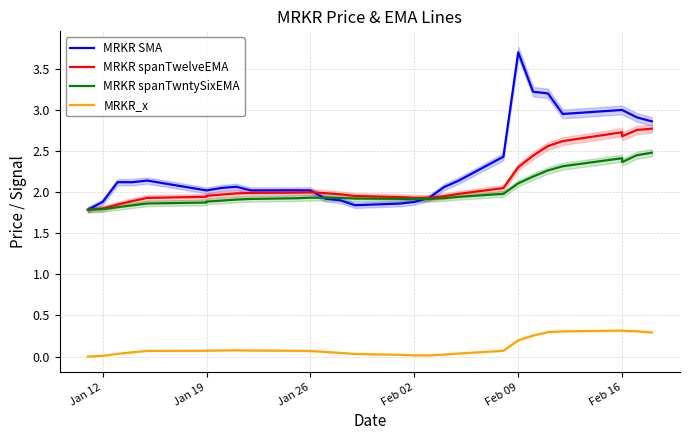

What is the highest value of the MRKR spanTwntySixEMA series?

2.5